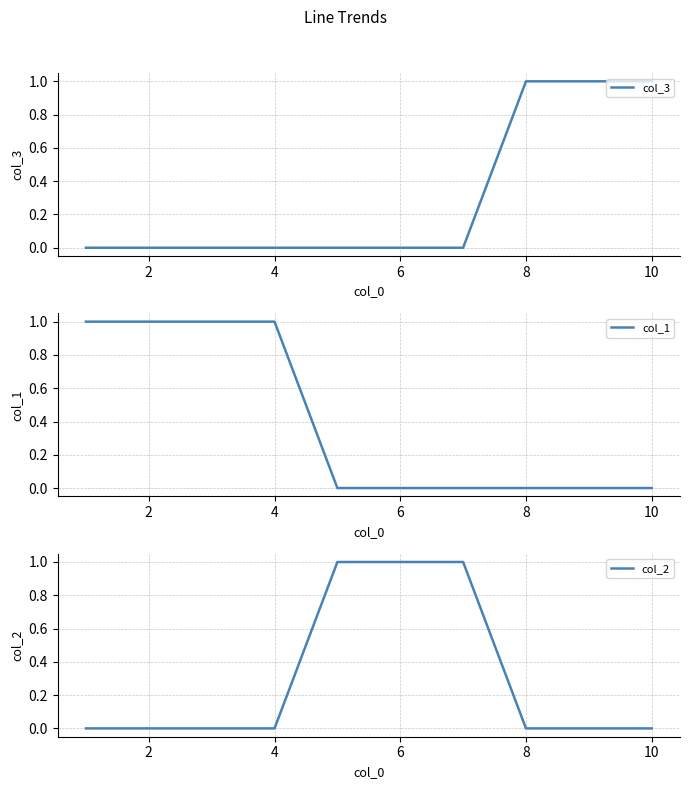

The col_3 series shows 0 at 6. True or false?

True